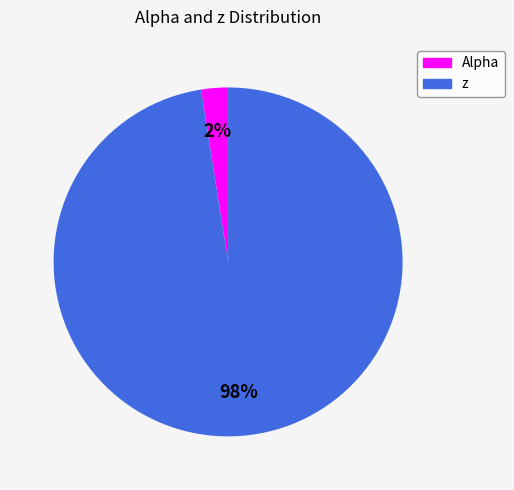

To the nearest percent, what portion does Alpha represent?

2%